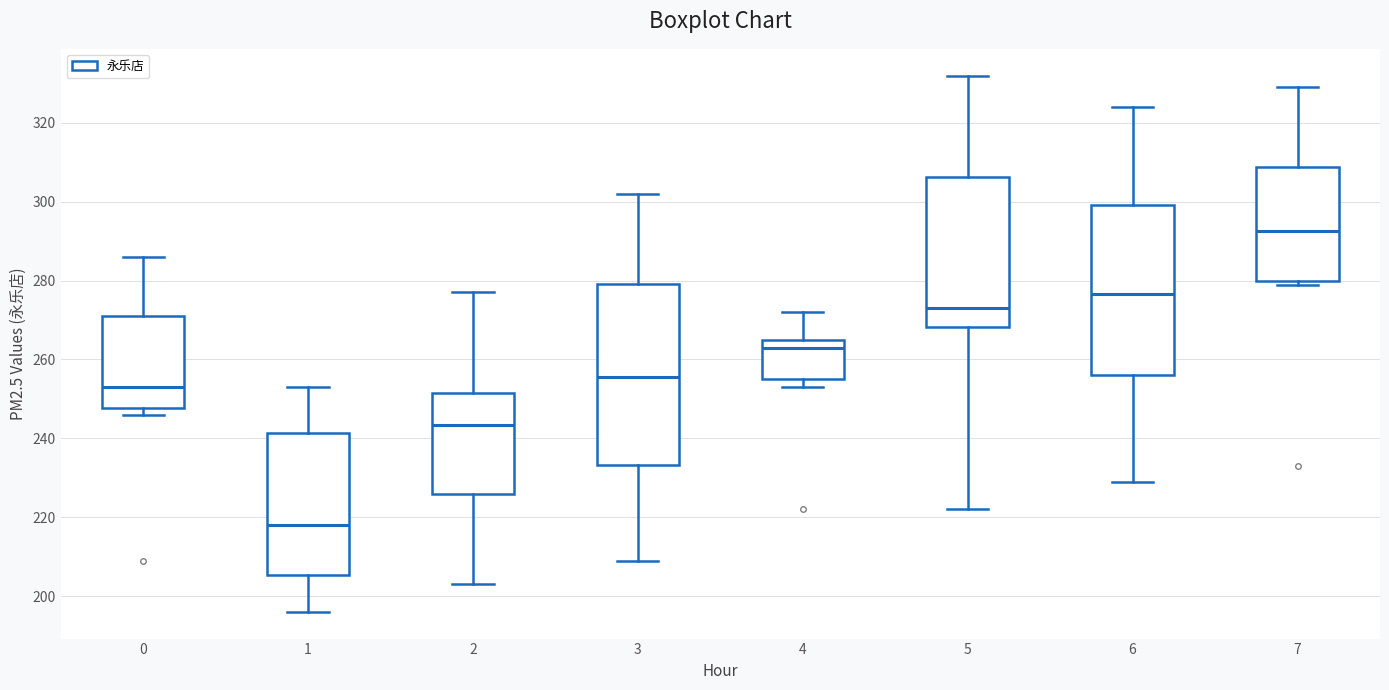

Where does the upper whisker of the box at x = 0 end on the y-axis? The values are not printed on the chart, so give them approximately, as read against the axis.

286